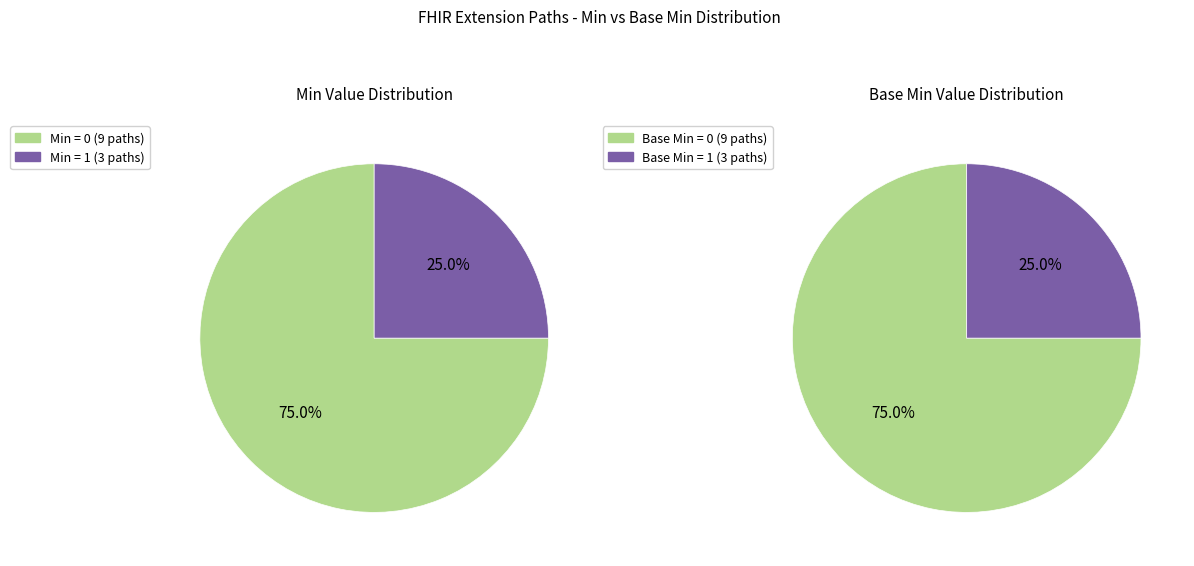

Is 3 the majority of the pie?

No